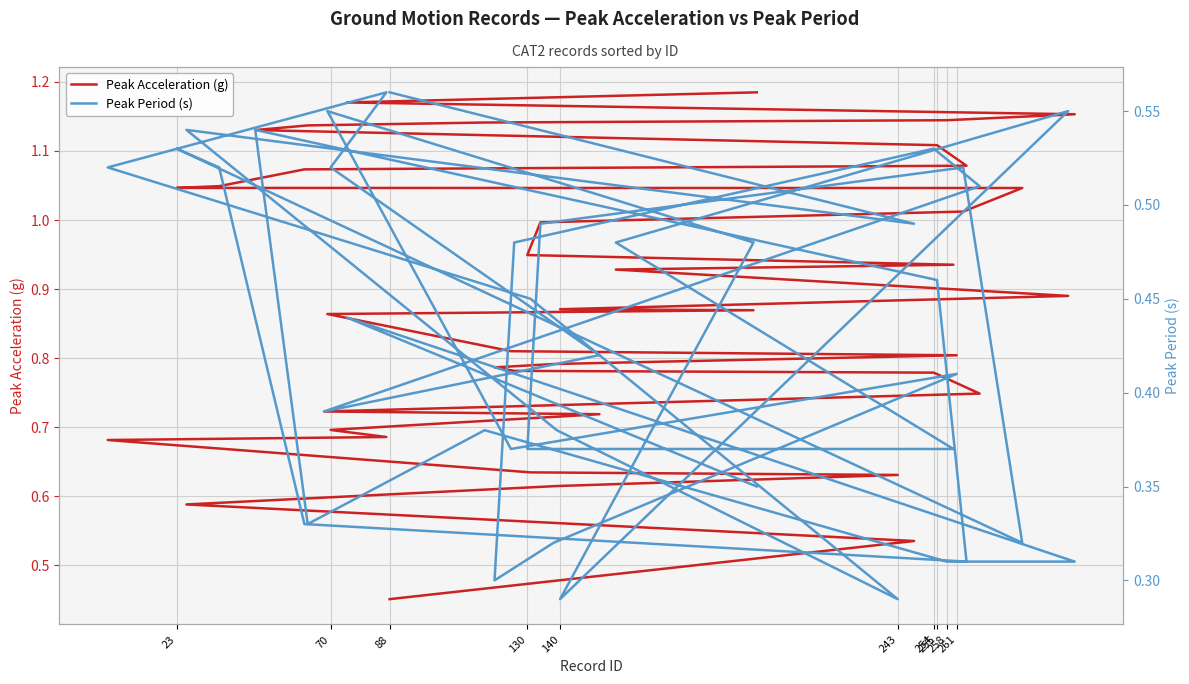

Which series has the largest total across all categories?

Peak Acceleration (g)